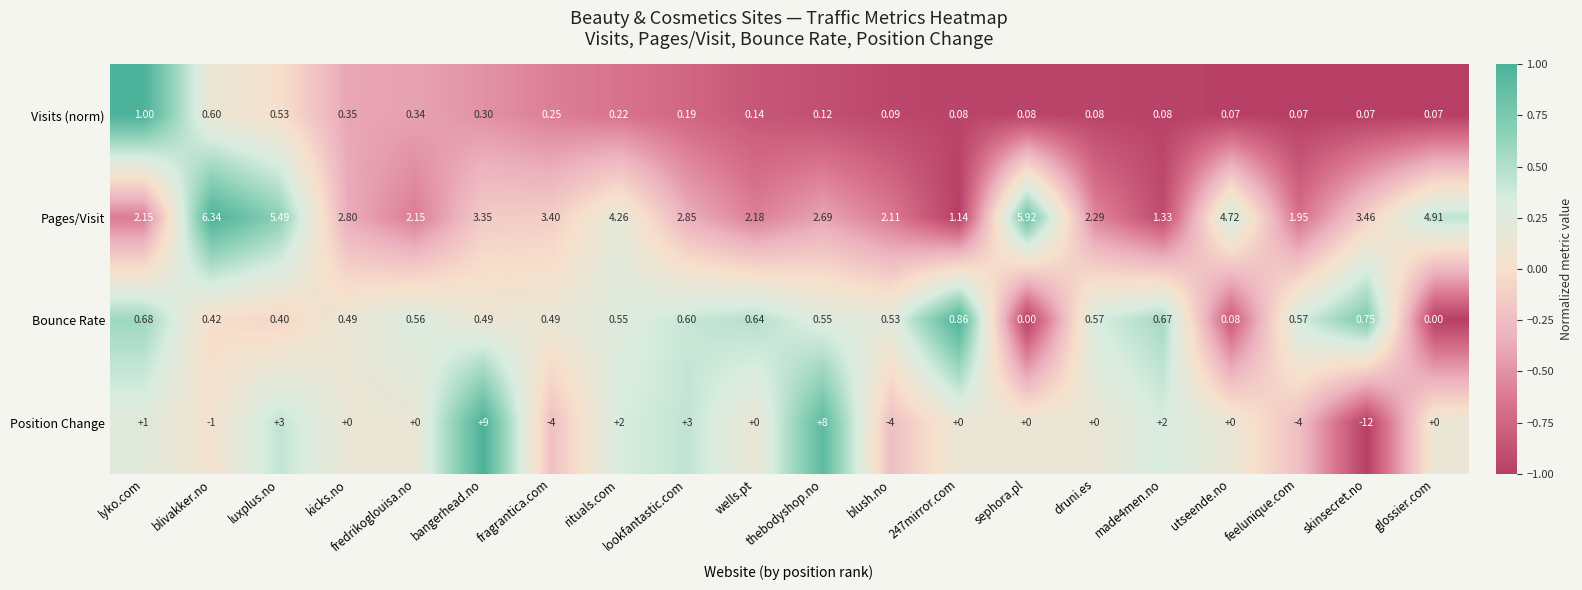

Which series has the largest range (max minus min)?

Position Change